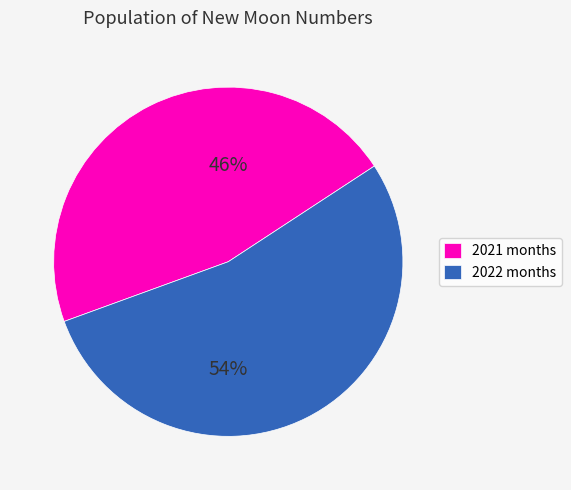

What percentage is the 2022 months slice, to the nearest percent?

54%